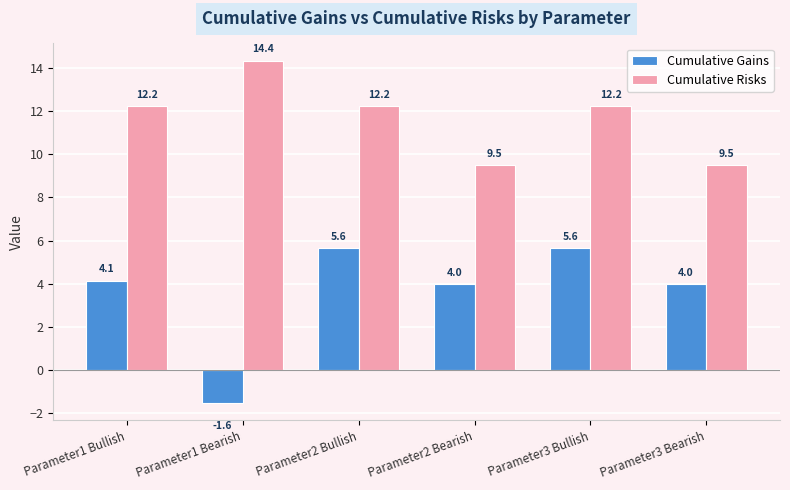

True or false: Cumulative Gains has a value of 7.9 at Parameter2 Bullish.

False